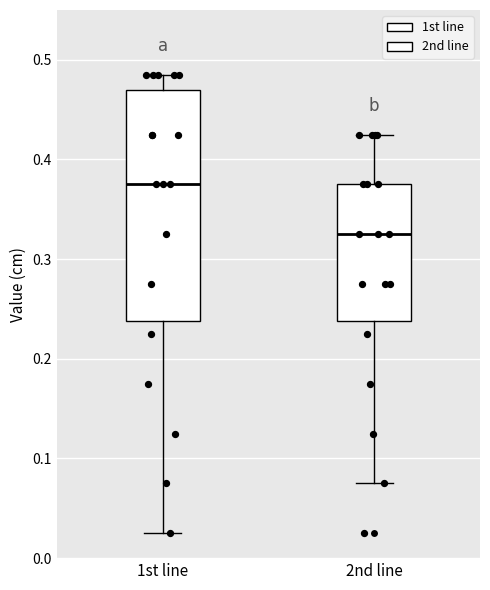

Reading left to right, transcribe this box plot: for each box, give where its median line is, the range the box spans, and where its two whiskers end, as read against the y-axis. The values are not printed on the chart, so give them approximately, as read against the axis.

1st line: median 0.38, box 0.24 to 0.47, whiskers 0.03 to 0.49
2nd line: median 0.33, box 0.24 to 0.38, whiskers 0.08 to 0.43